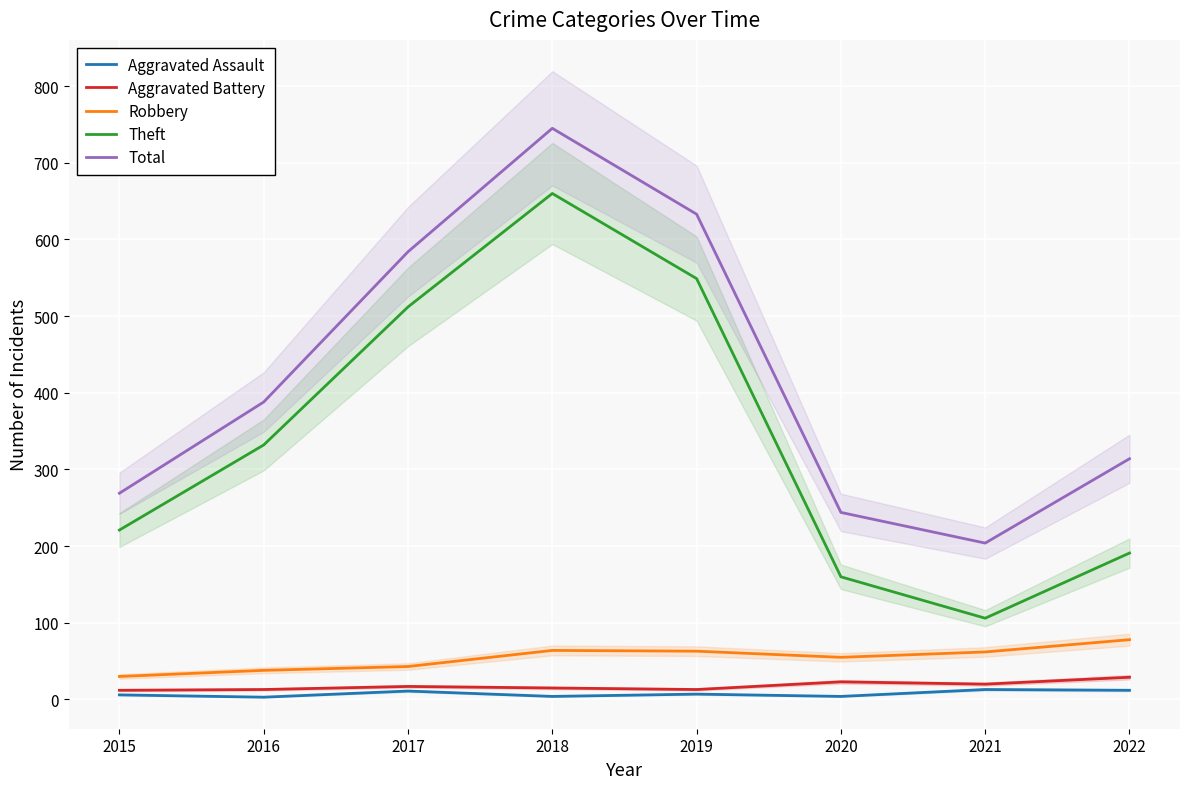

Reading left to right, what are all the values shown in this chart?

Aggravated Assault: 2015=6	2016=3	2017=11	2018=4	2019=7	2020=4	2021=13	2022=12
Aggravated Battery: 2015=12	2016=13	2017=17	2018=15	2019=13	2020=23	2021=20	2022=29
Robbery: 2015=30	2016=38	2017=43	2018=64	2019=63	2020=55	2021=62	2022=78
Theft: 2015=221	2016=332	2017=512	2018=660	2019=549	2020=160	2021=106	2022=191
Total: 2015=269	2016=388	2017=584	2018=745	2019=633	2020=244	2021=204	2022=314